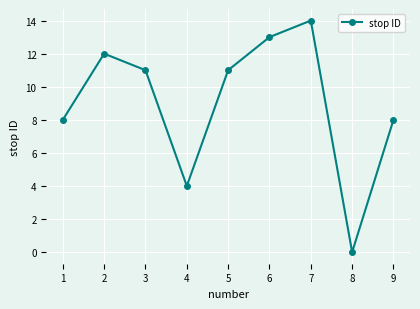

Reading left to right, what are all the values shown in this chart?

1=8	2=12	3=11	4=4	5=11	6=13	7=14	8=0	9=8